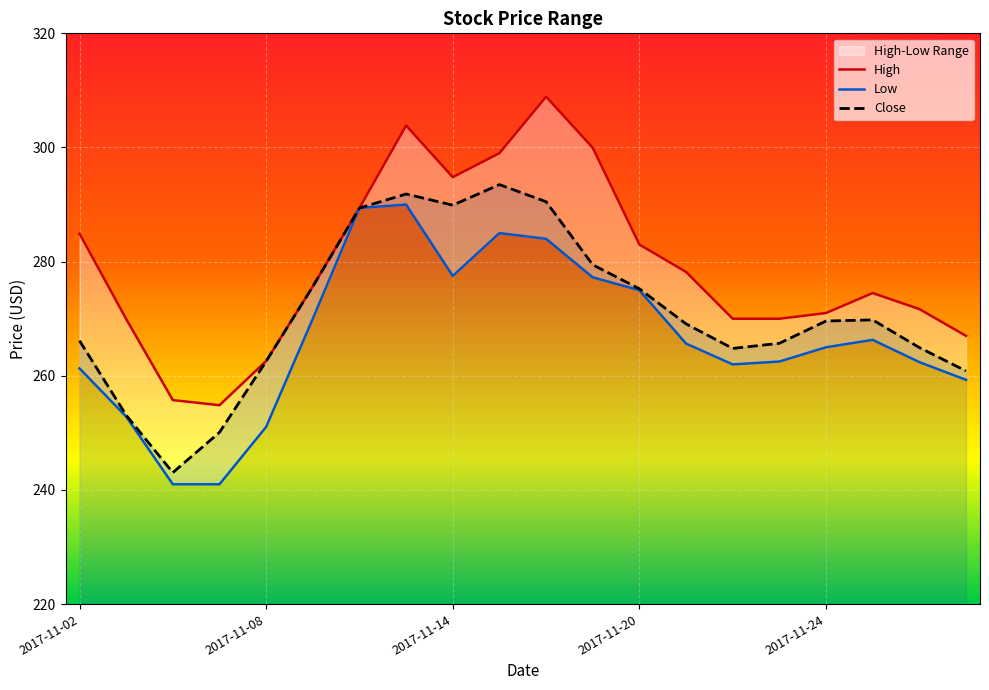

Does the chart display data point markers on the line(s)?

No